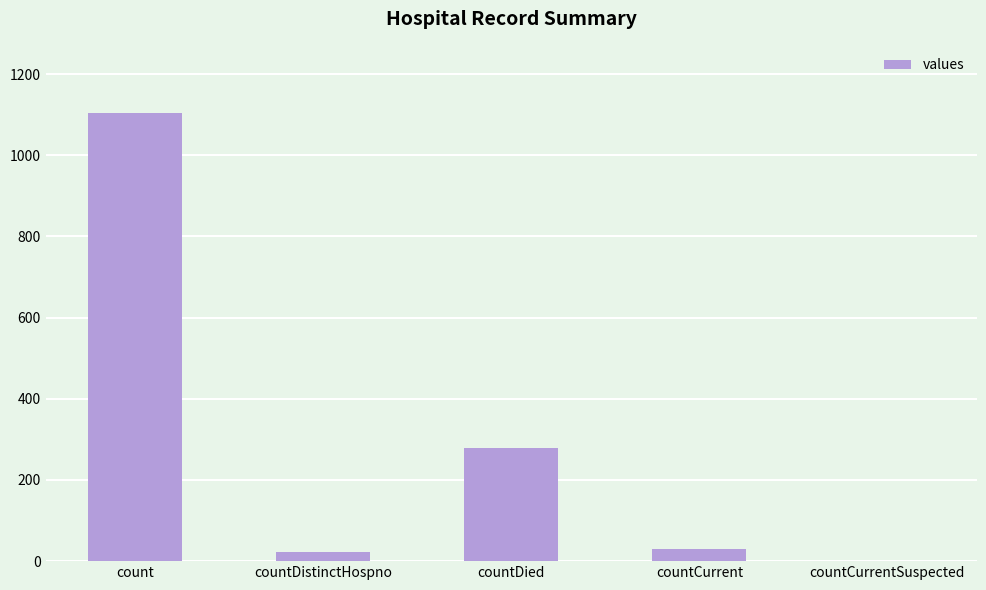

The chart shows a value of 23 at countDistinctHospno. True or false?

True